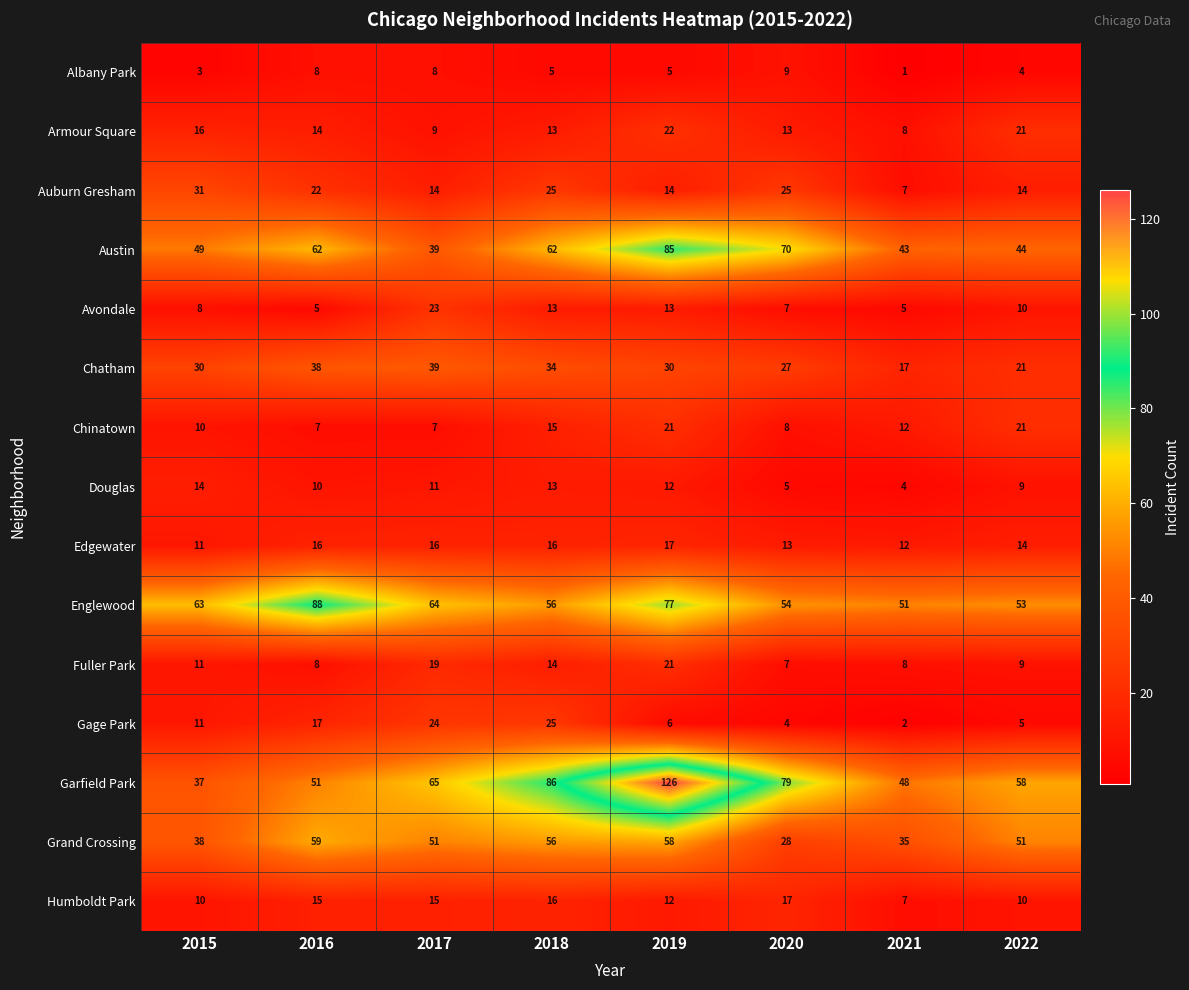

At which label does Chinatown first exceed 12?

2018